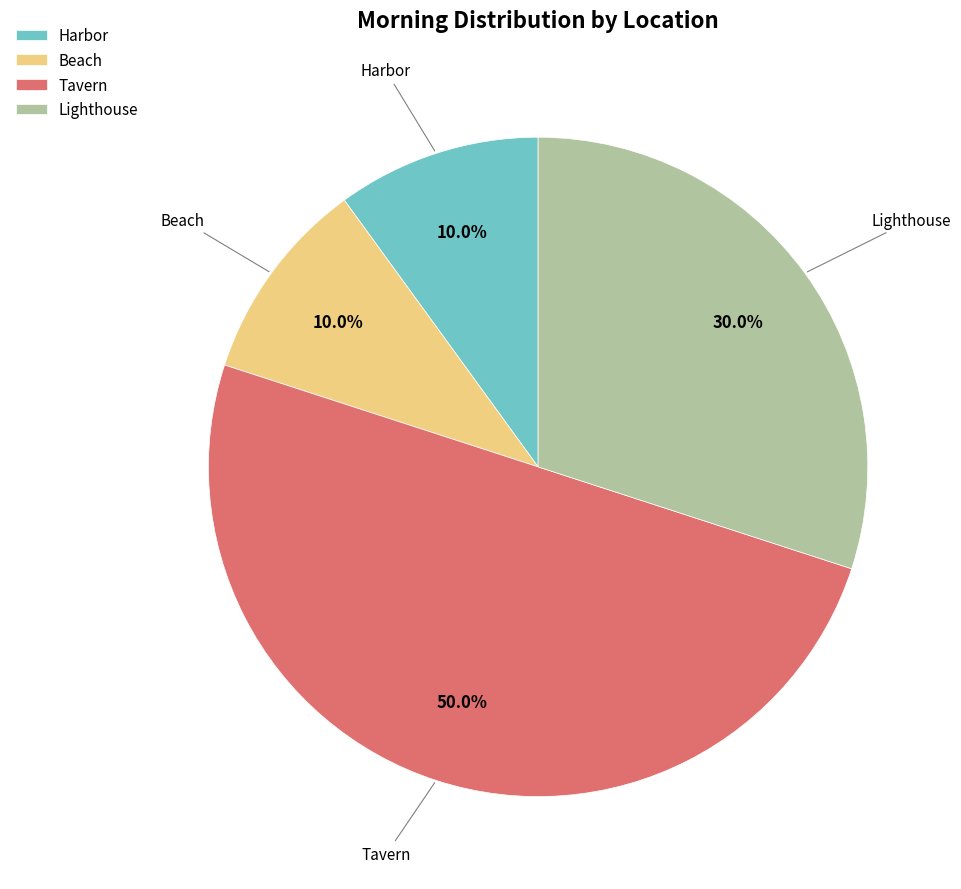

Does Lighthouse represent more than half of the total?

No